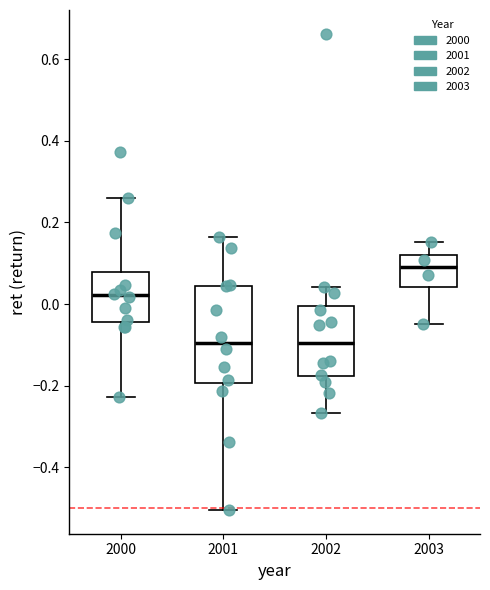

Comparing the boxes themselves (not the whiskers), which one is the tallest?

2001